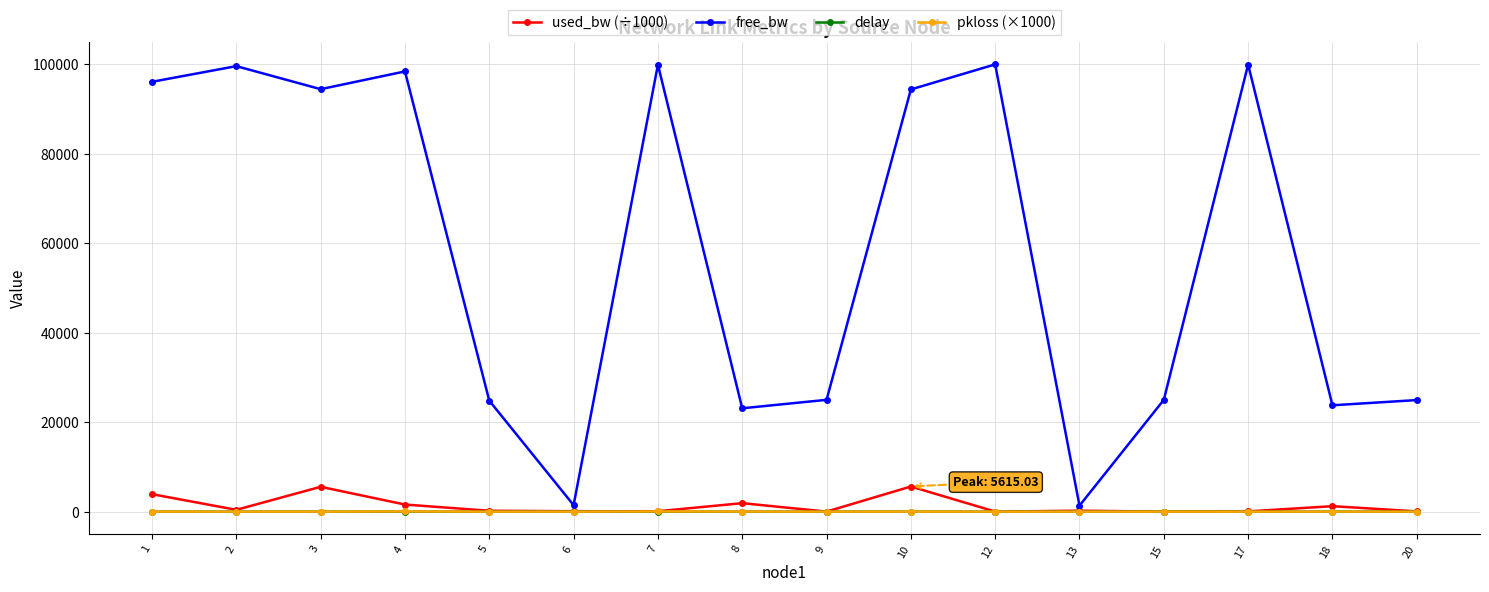

What is the difference between the maximum and minimum values in the free_bw series?

98652.4